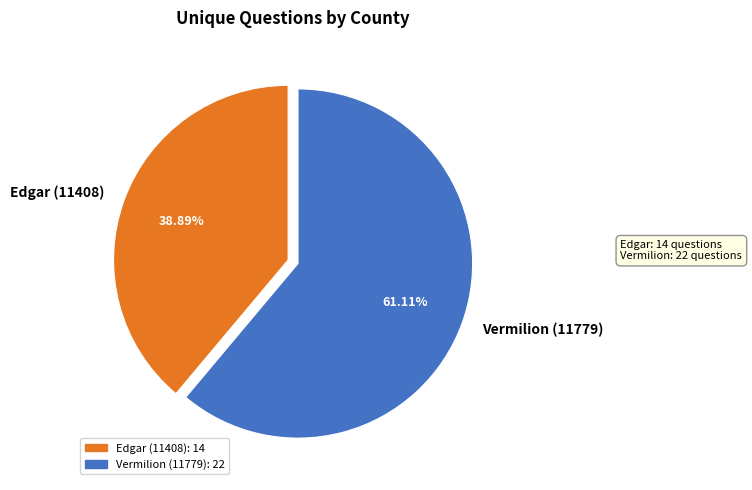

What percentage is NOT represented by Edgar (11408)?

61.1%